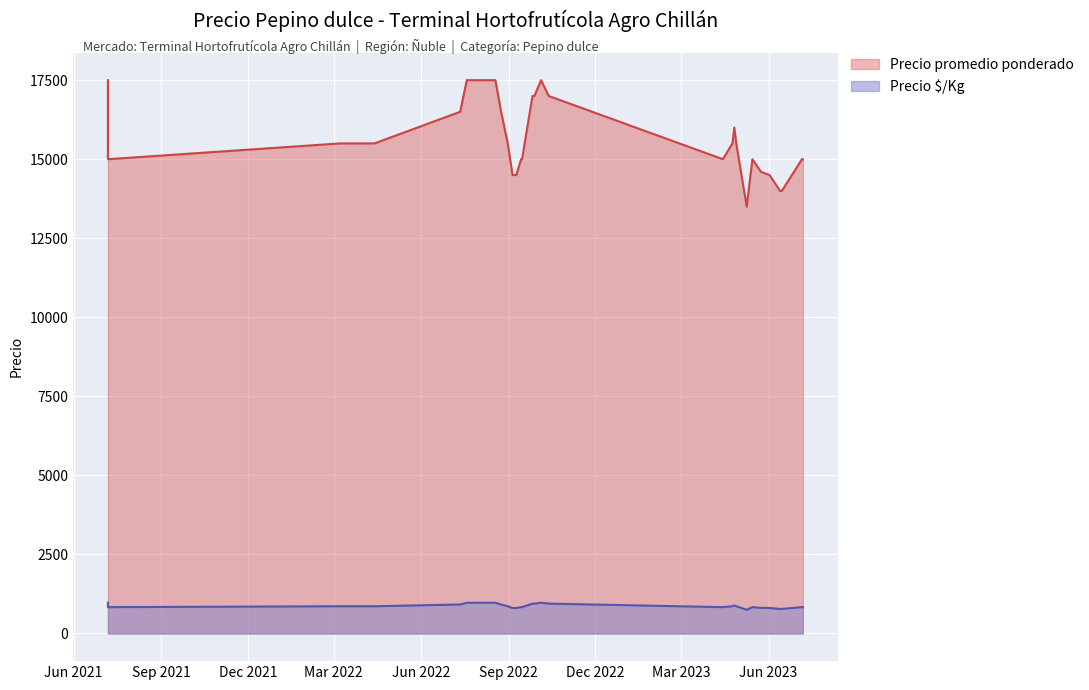

At how many categories does at least one series exceed 7593?

40